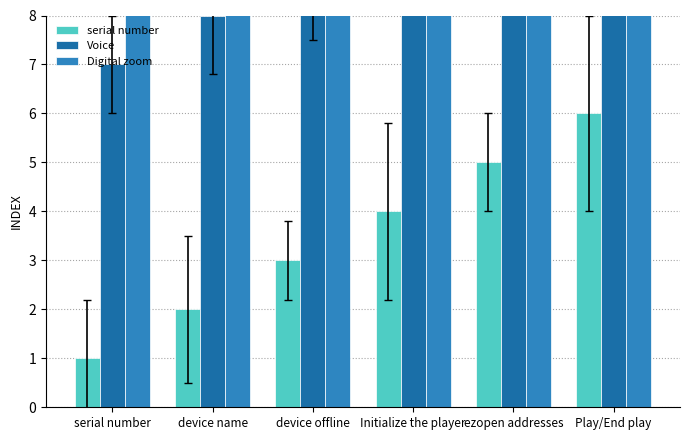

What is the label of the 3rd bar from the right?

Initialize the player